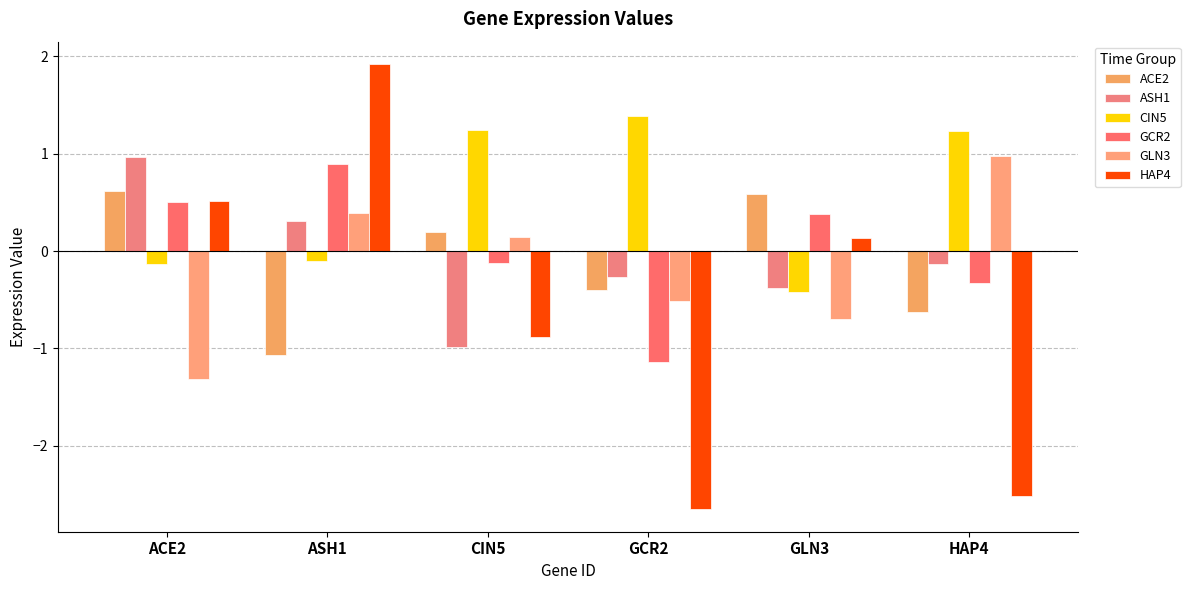

How many positive values does the ASH1 series have?

2